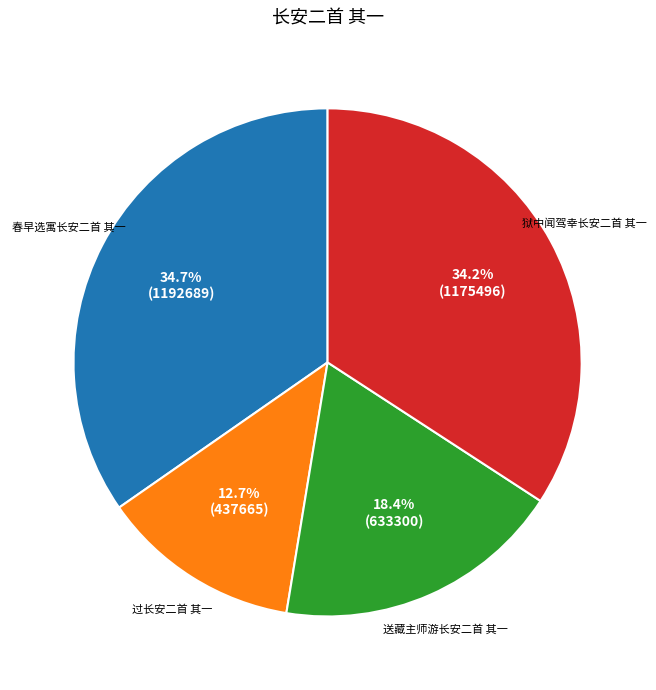

To the nearest percent, what is the difference between the largest and smallest slice percentages?

22%